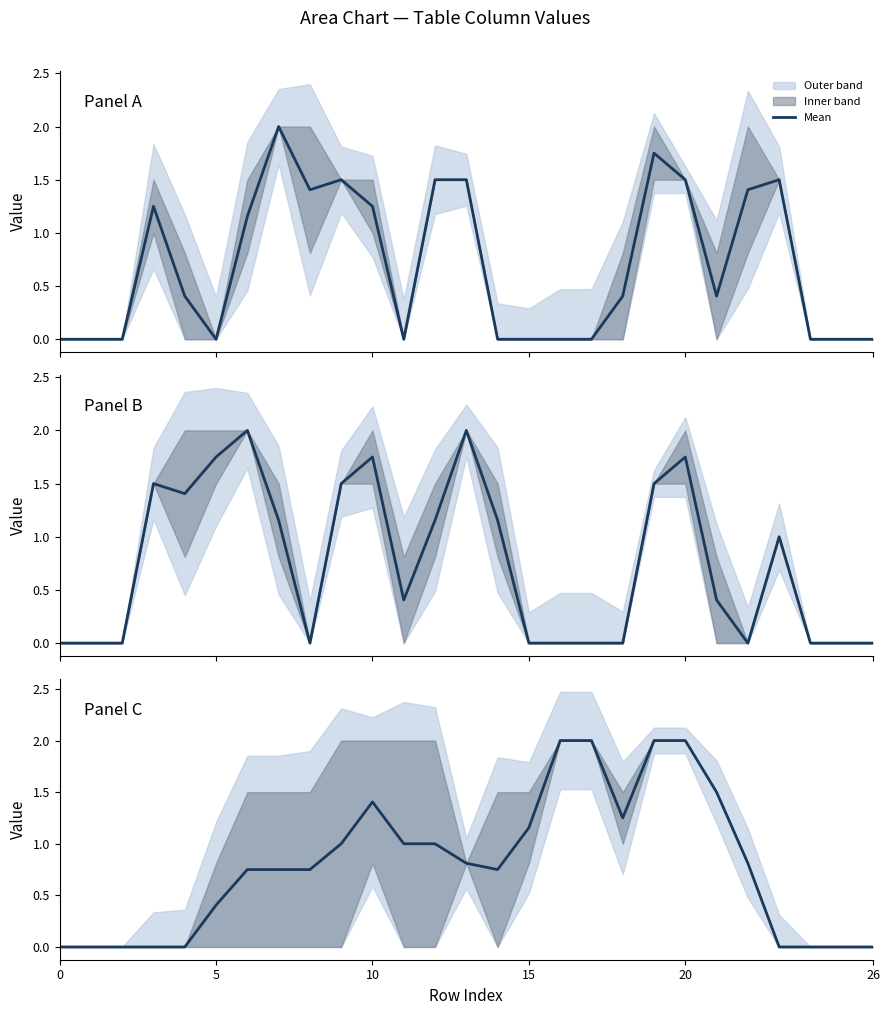

Reading left to right, what are all the values shown in this chart?

0.0	0.0	0.0	0.0	0.0	0.4	0.8	0.8	0.8	1.0	1.4	1.0	1.0	0.8	0.8	1.2	2.0	2.0	1.2	2.0	2.0	1.5	0.8	0.0	0.0	0.0	0.0